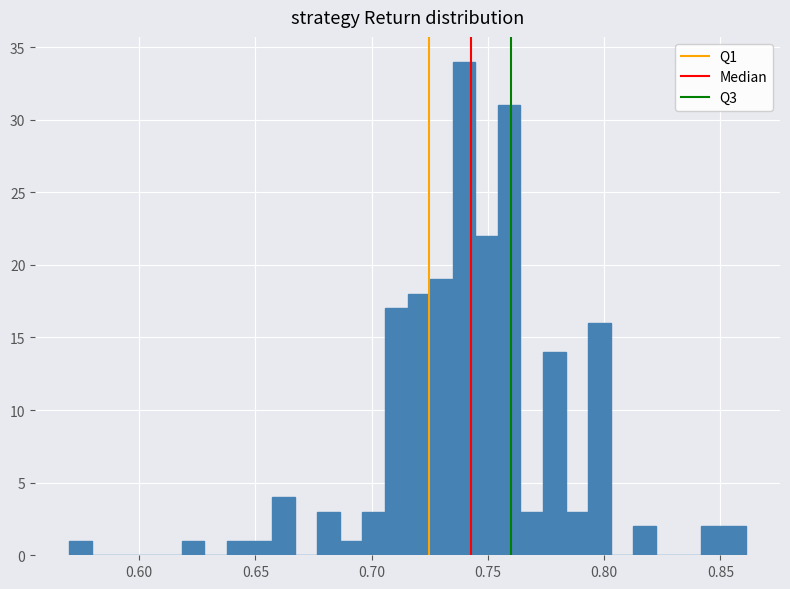

Around what value on the x-axis is the tallest bar? Give the approximate position of its centre, as read against the axis.

0.740